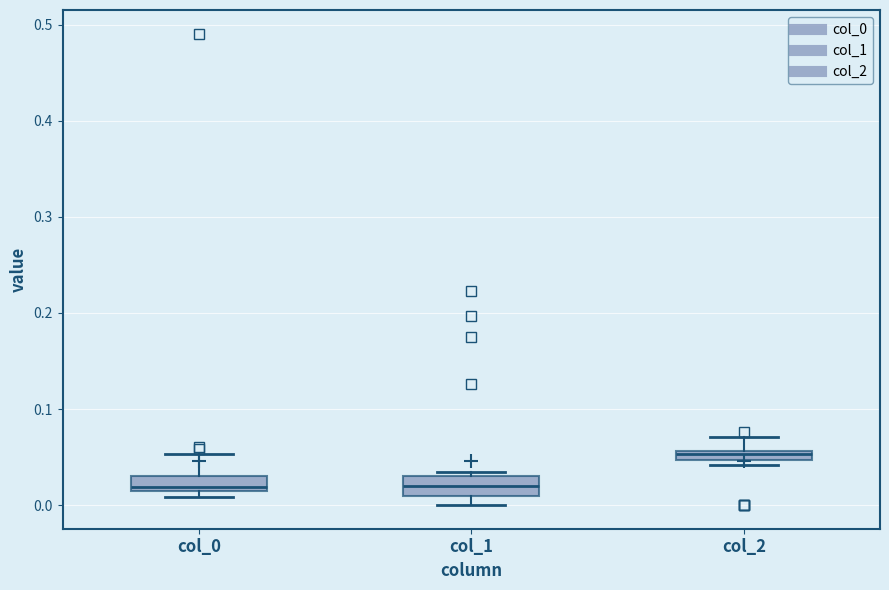

Which box's median line is the highest?

col_2